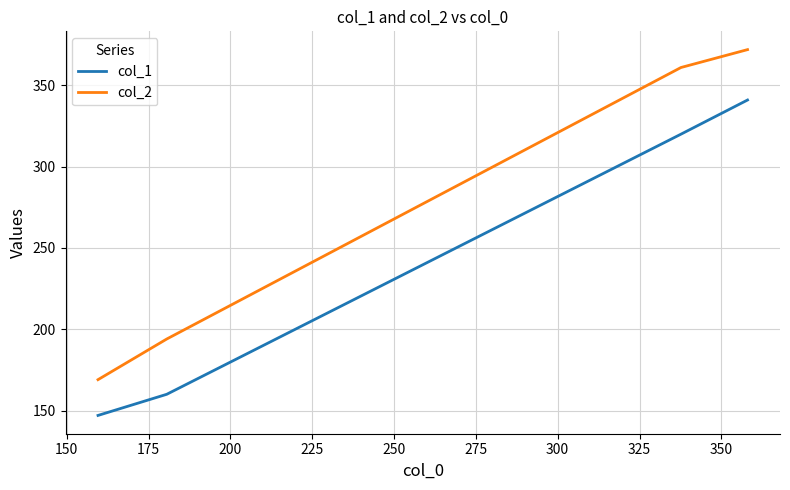

True or false: col_1 and col_2 cross at least once.

False